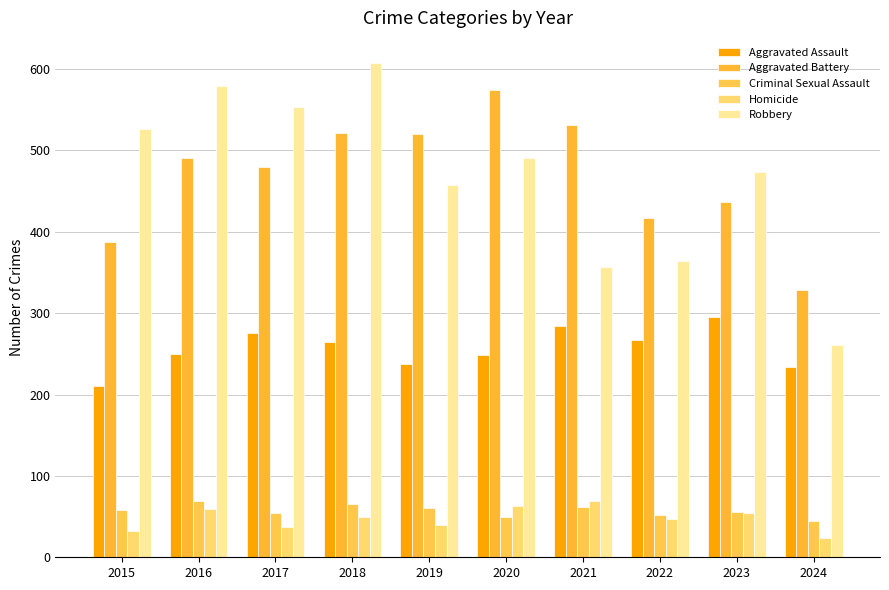

Does the chart contain any negative values?

No